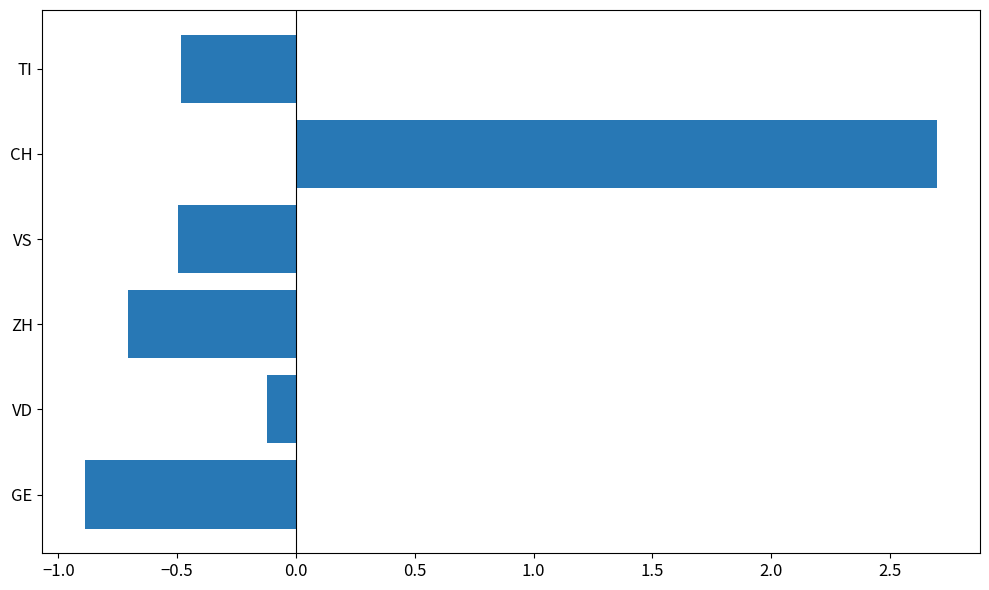

Which category has the highest value across all series?

CH